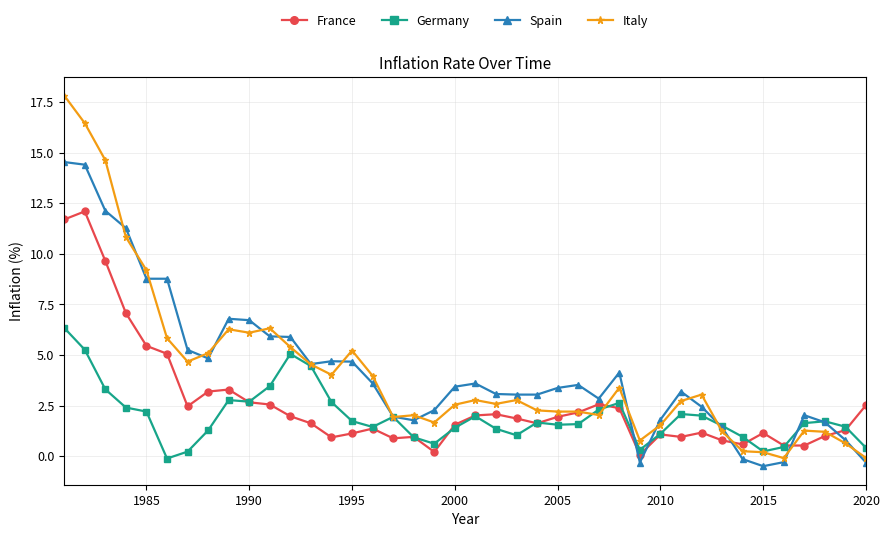

True or false: Italy has more than 1 points higher than both neighbors.

True